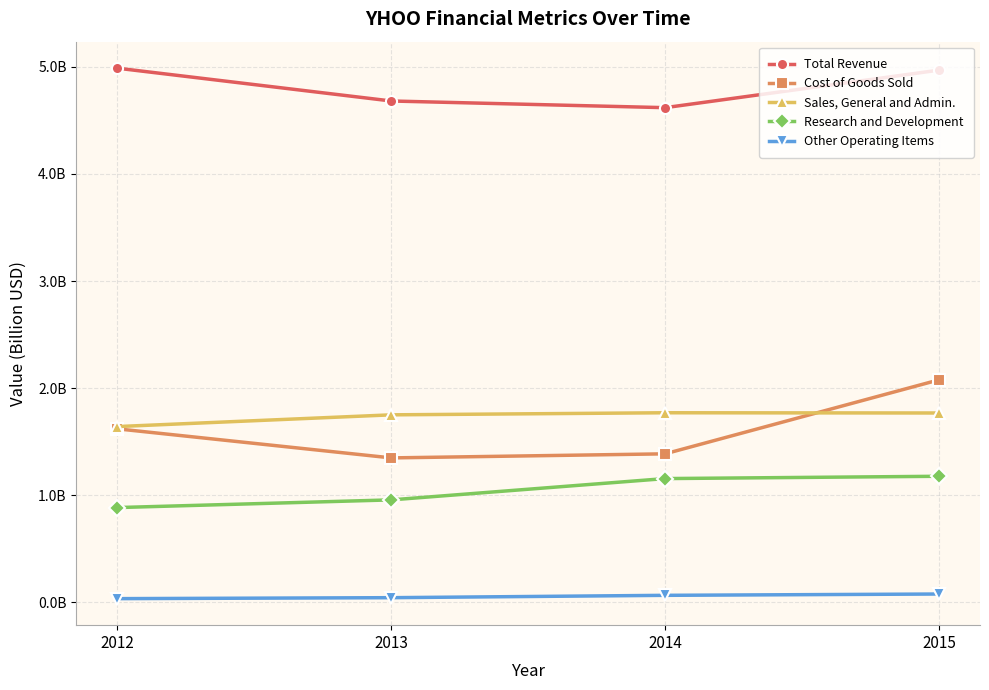

True or false: Total Revenue and Sales, General and Admin. cross at least once.

False